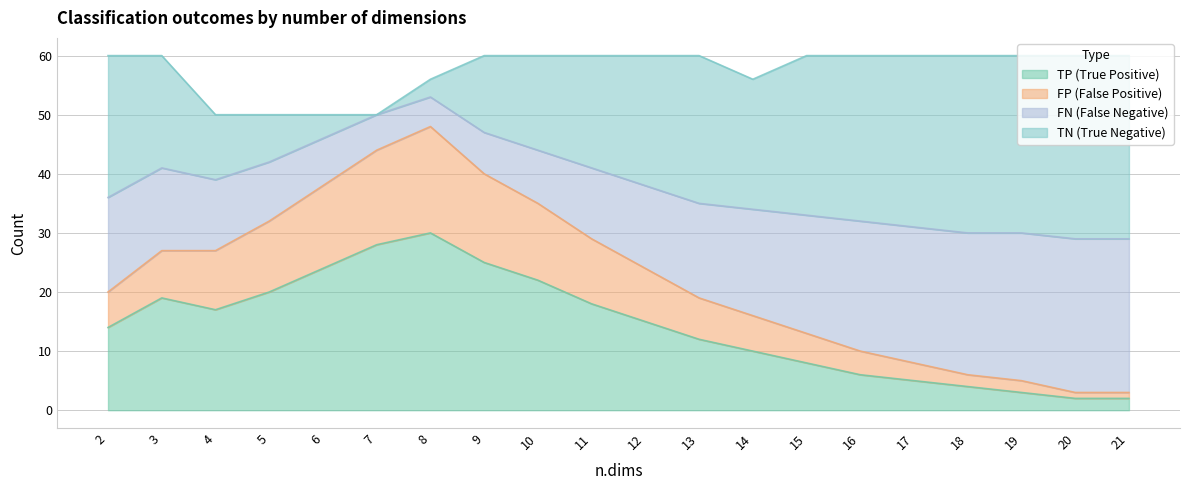

What are all the series names shown in the legend?

TP (True Positive), FP (False Positive), FN (False Negative), TN (True Negative)